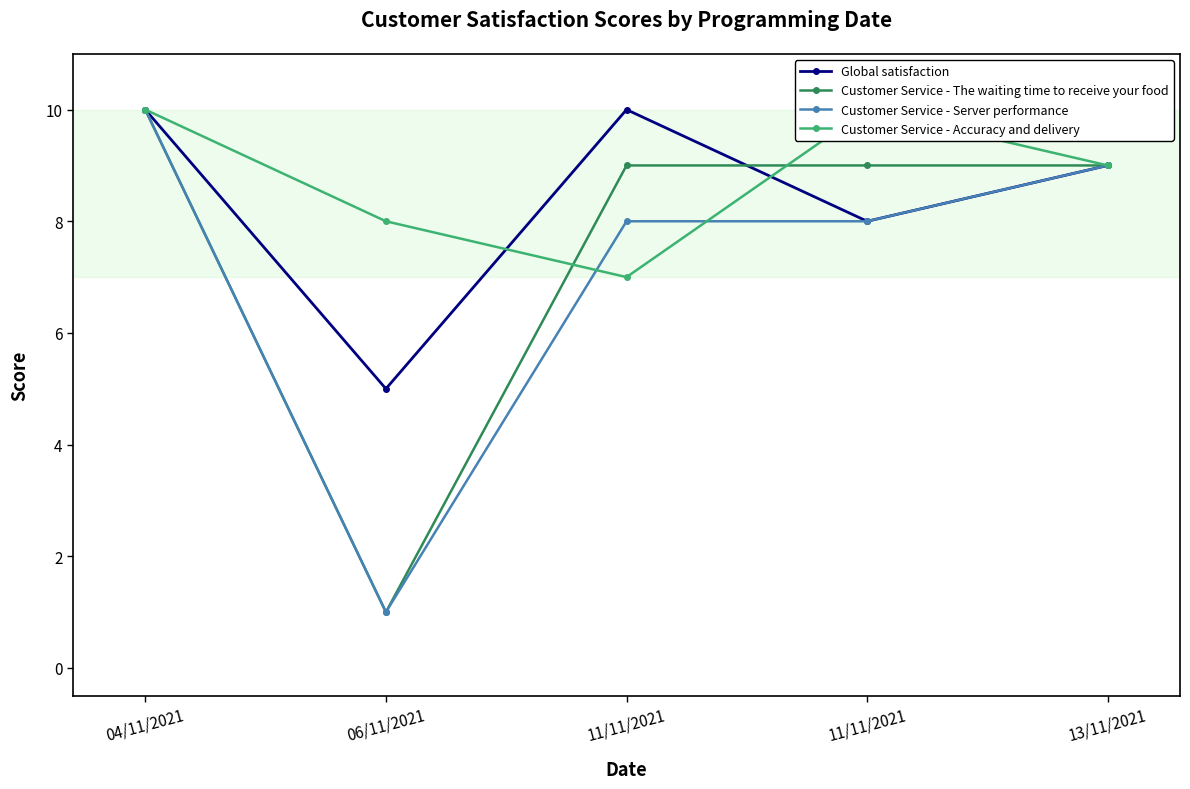

At which category is the sum across all series the highest?

04/11/2021